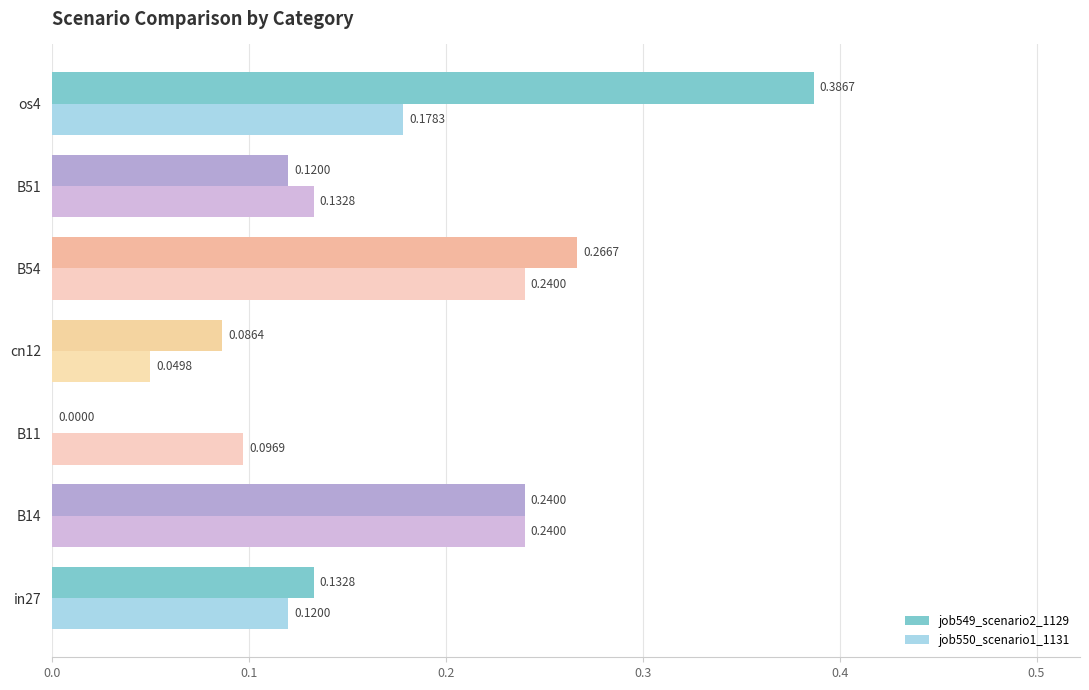

Which series has the largest total across all categories?

job549_scenario2_1129